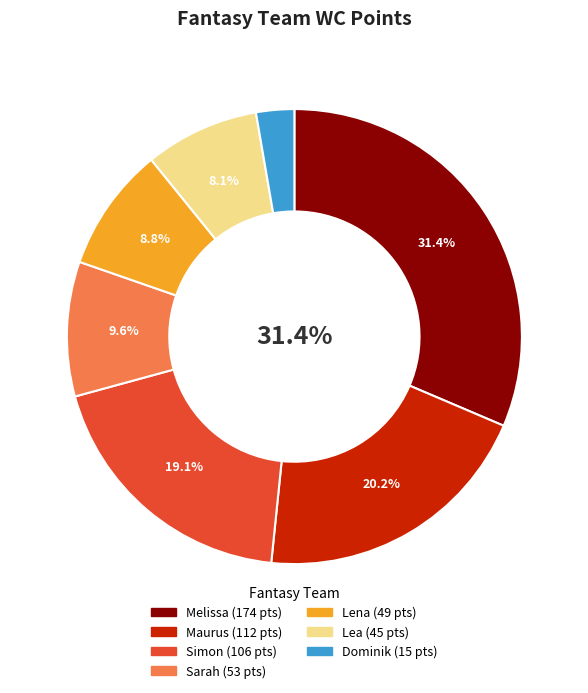

Is there a majority slice in this chart?

No